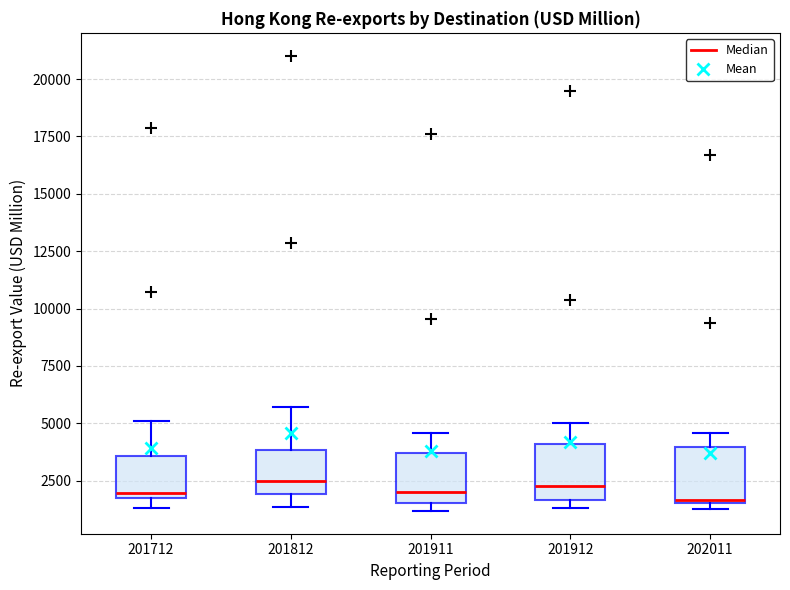

Reading left to right, transcribe this box plot: for each box, give where its median line is, the range the box spans, and where its two whiskers end, as read against the y-axis. The values are not printed on the chart, so give them approximately, as read against the axis.

201712: median 2000, box 1500 to 3500, whiskers 1500 (just below the box's lower edge) to 5000
201812: median 2500, box 2000 to 4000, whiskers 1500 to 5500
201911: median 2000, box 1500 to 3500, whiskers 1000 to 4500
201912: median 2500, box 1500 to 4000, whiskers 1500 (just below the box's lower edge) to 5000
202011: median 1500, box 1500 to 4000, whiskers 1500 (just below the box's lower edge) to 4500